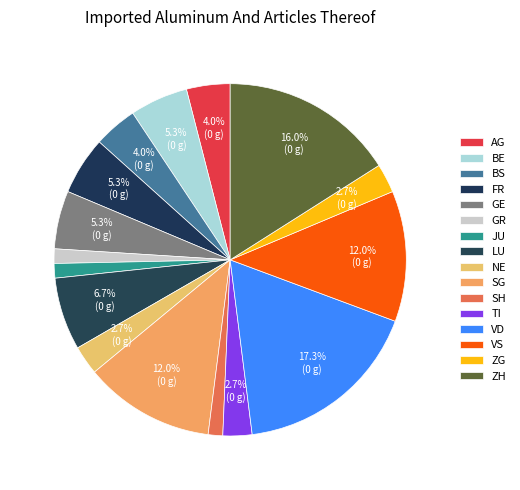

How many segments does this pie chart have?

16